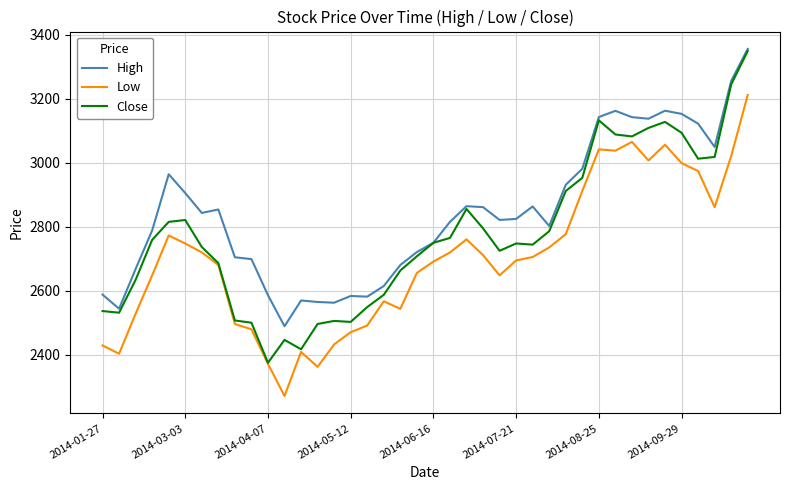

What is the difference between the maximum and minimum values in the Close series?

974.4